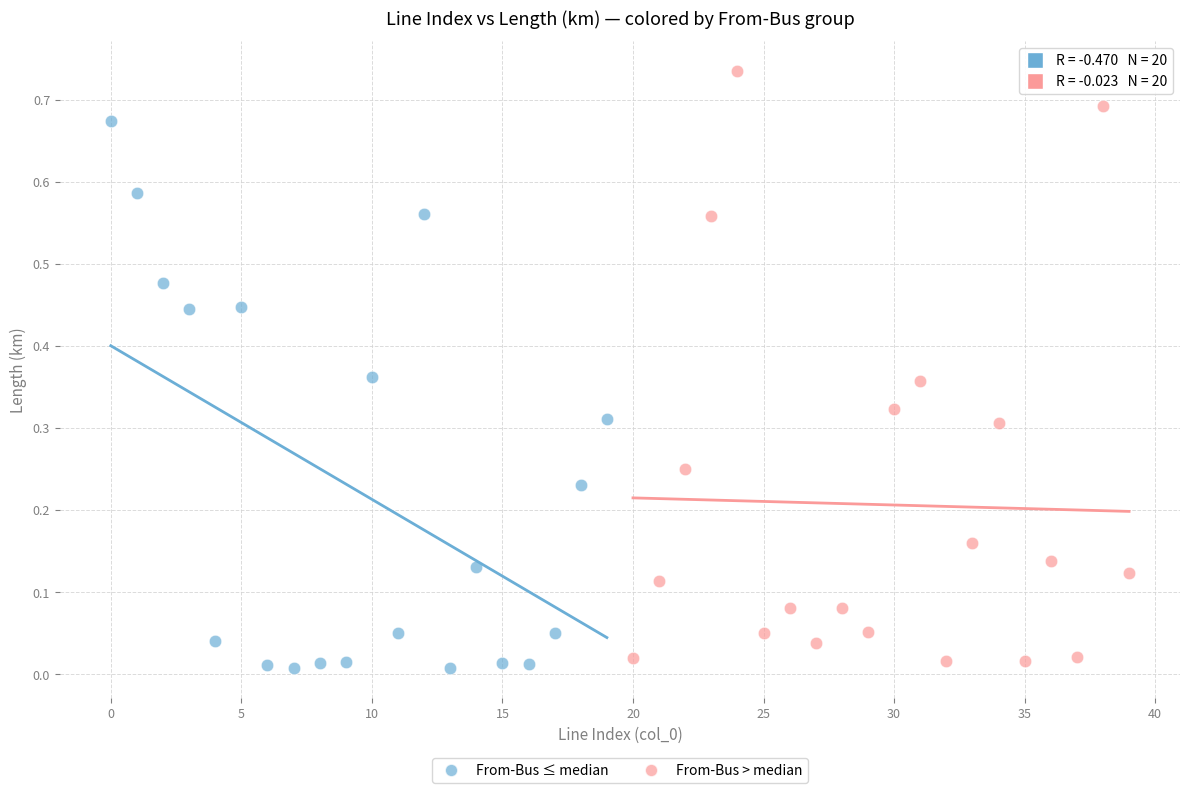

Which series contains the highest Y value?

From-Bus > median